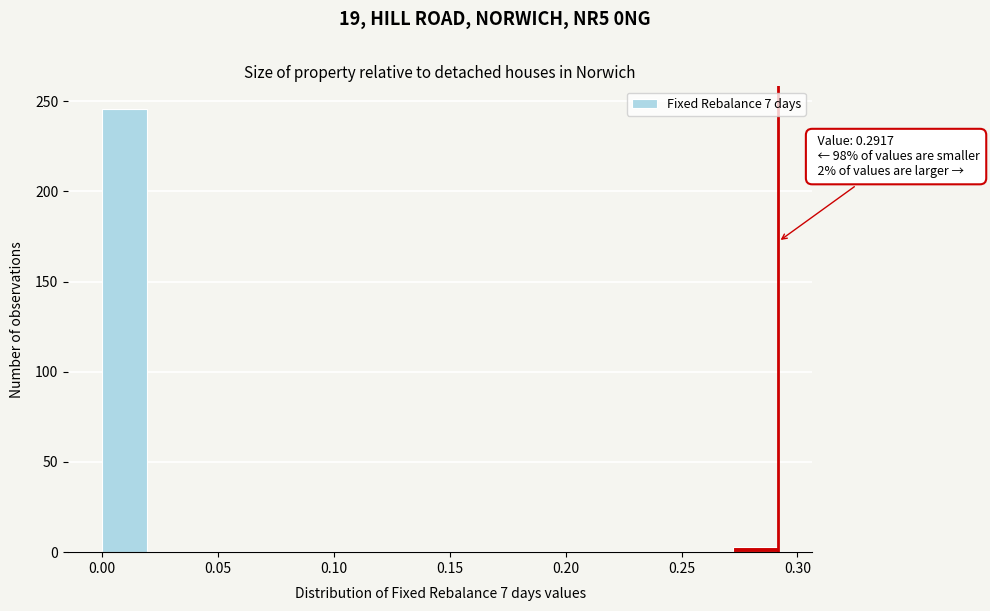

Read against the x-axis, roughly where is the centre of the tallest bar?

0.010